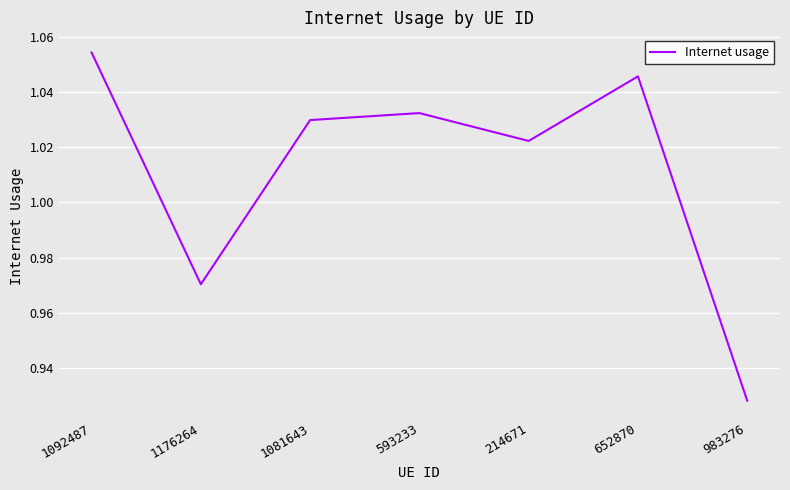

Where is the first local minimum?

1176264